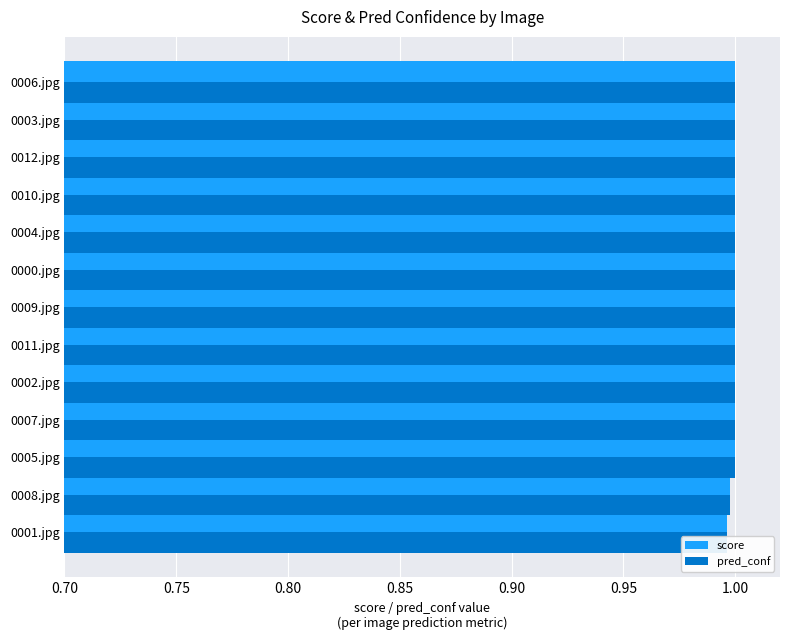

Reading left to right, what are all the values shown in this chart?

score: 1.0	1.0	1.0	1.0	1.0	1.0	1.0	1.0	1.0	1.0	1.0	1.0	1.0
pred_conf: 1.0	1.0	1.0	1.0	1.0	1.0	1.0	1.0	1.0	1.0	1.0	1.0	1.0